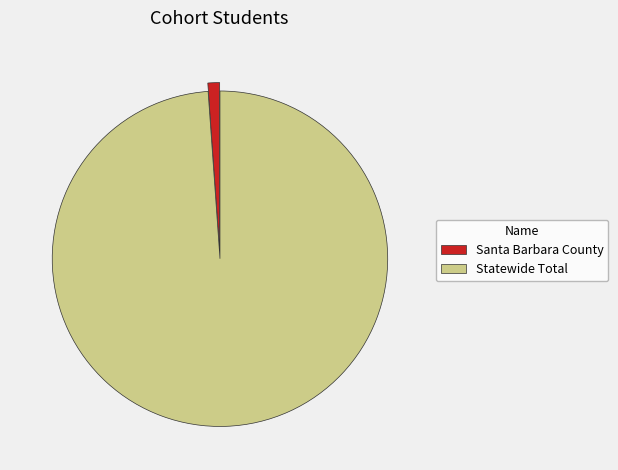

Rank the categories by value from highest to lowest.

Statewide Total, Santa Barbara County